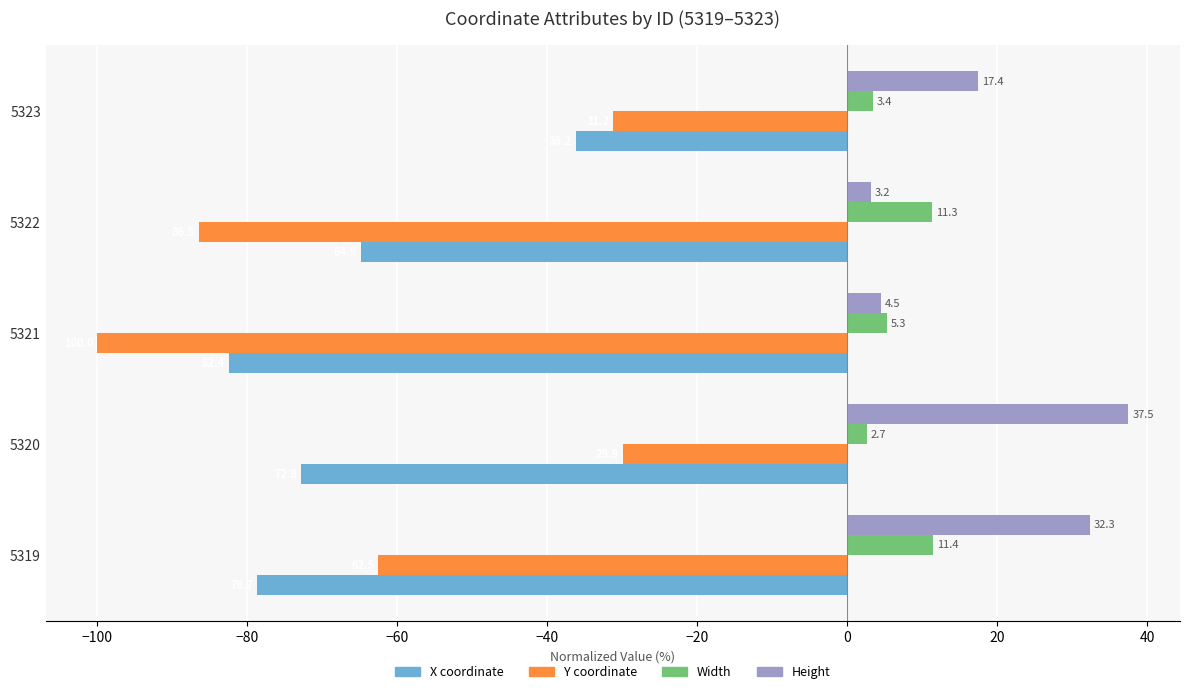

Where is X coordinate nearest to the value -59?

5322